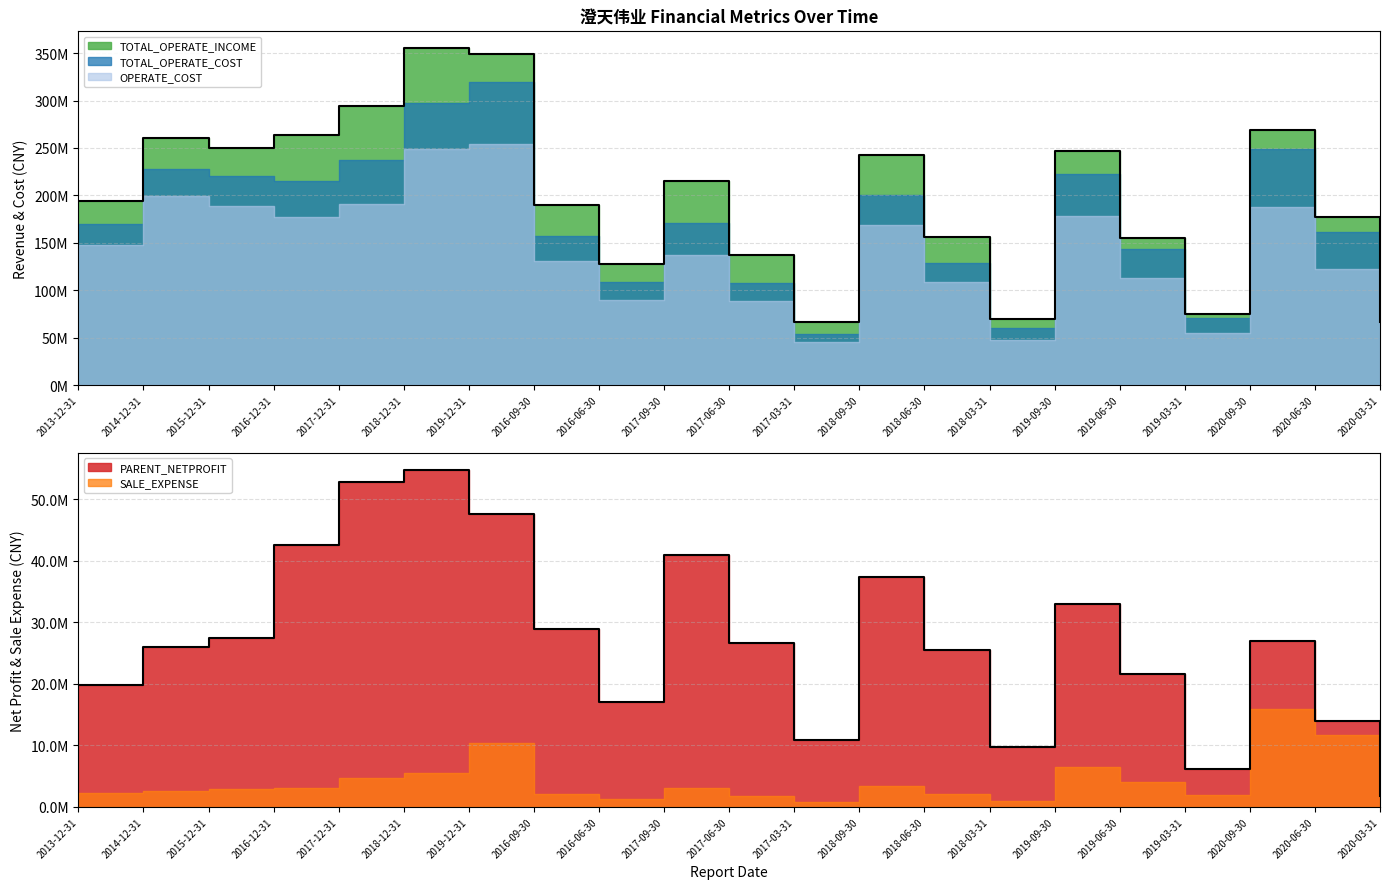

Which has a higher value, 2018-03-31 or 2014-12-31?

2014-12-31